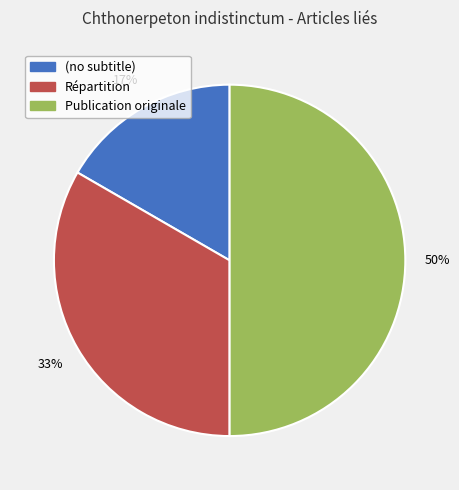

How many slices are in this pie chart?

3